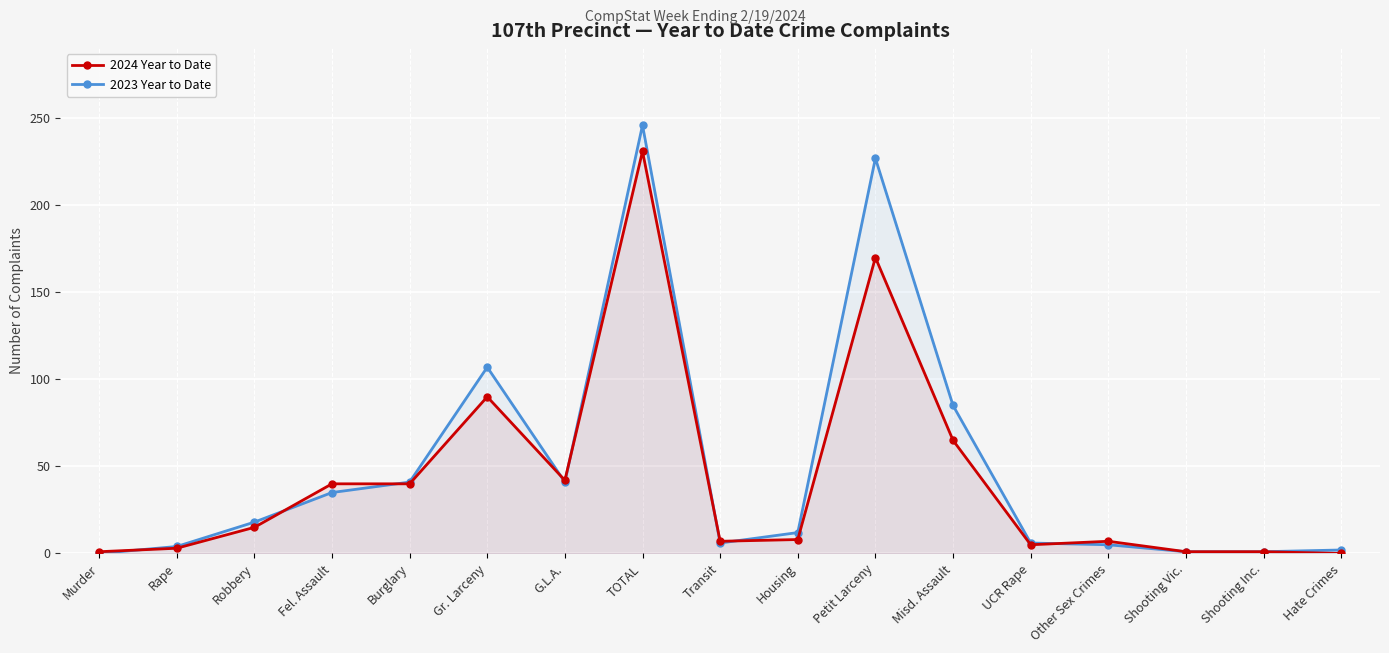

How many lines are shown in the chart?

2